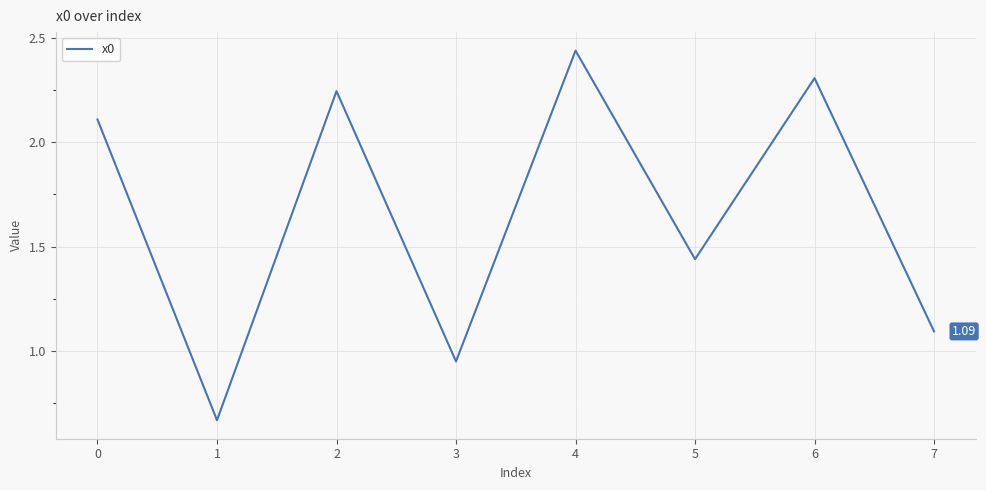

What is the average value?

1.7